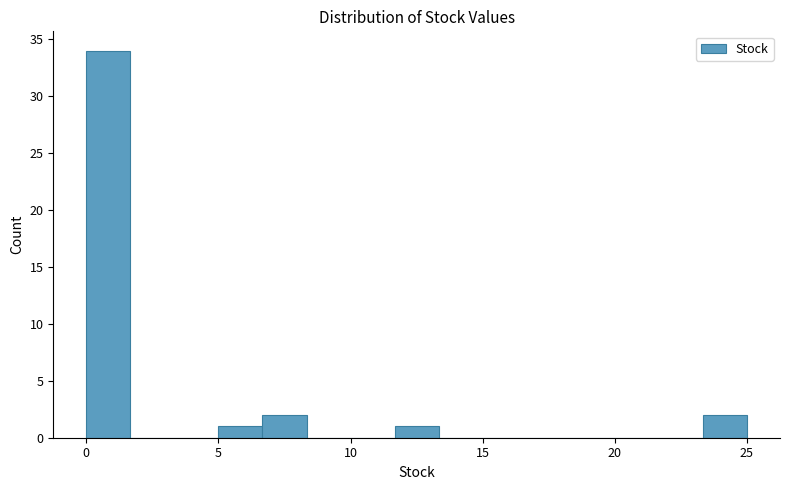

Around what value on the x-axis is the tallest bar? Give the approximate position of its centre, as read against the axis.

1.0